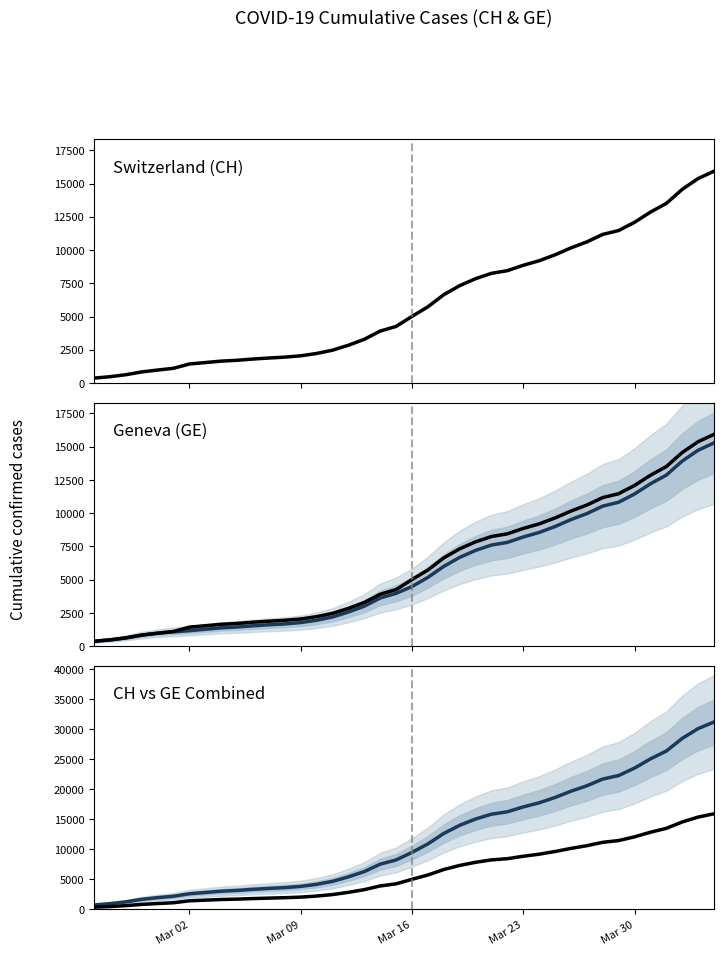

True or false: GE and CH+GE combined cross at least once.

False